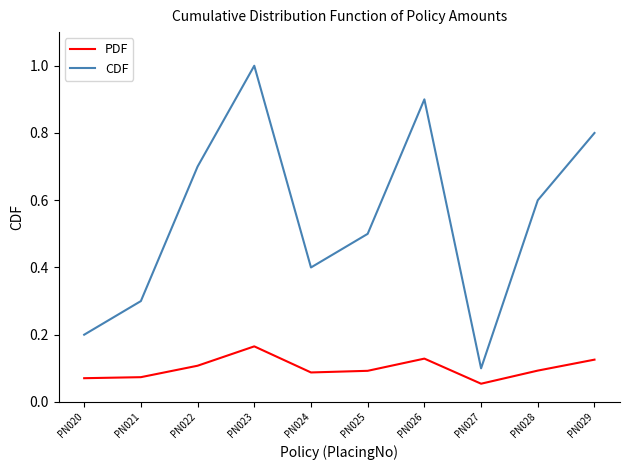

The value of CDF at PN021 is 0.3. True or false?

True